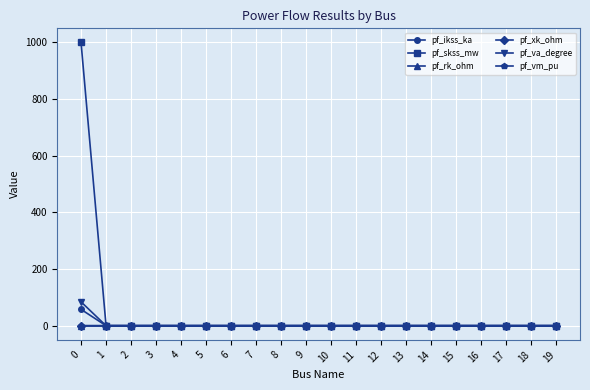

The value of pf_ikss_ka at 10 is -39.9. True or false?

False